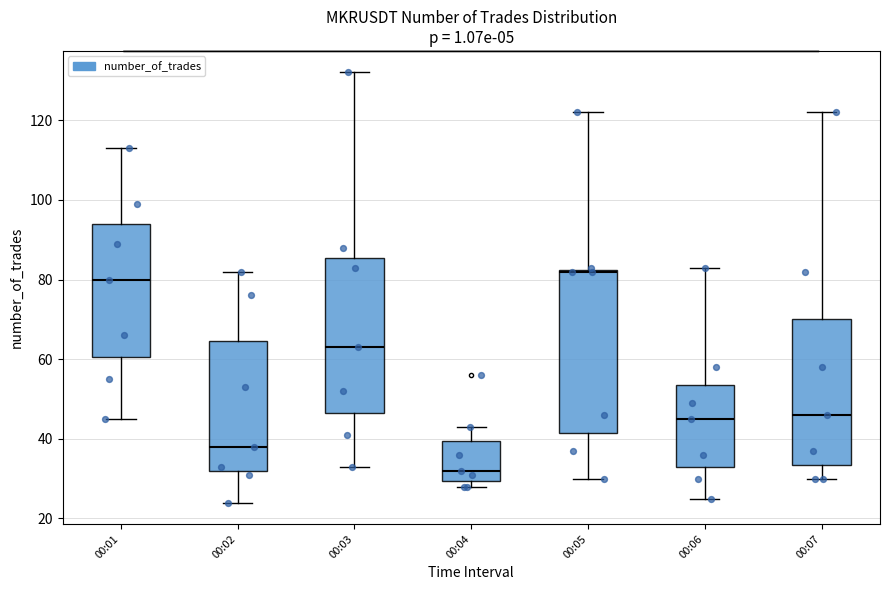

Where is the lower edge of the box for 00:07 on the y-axis? The values are not printed on the chart, so give them approximately, as read against the axis.

34